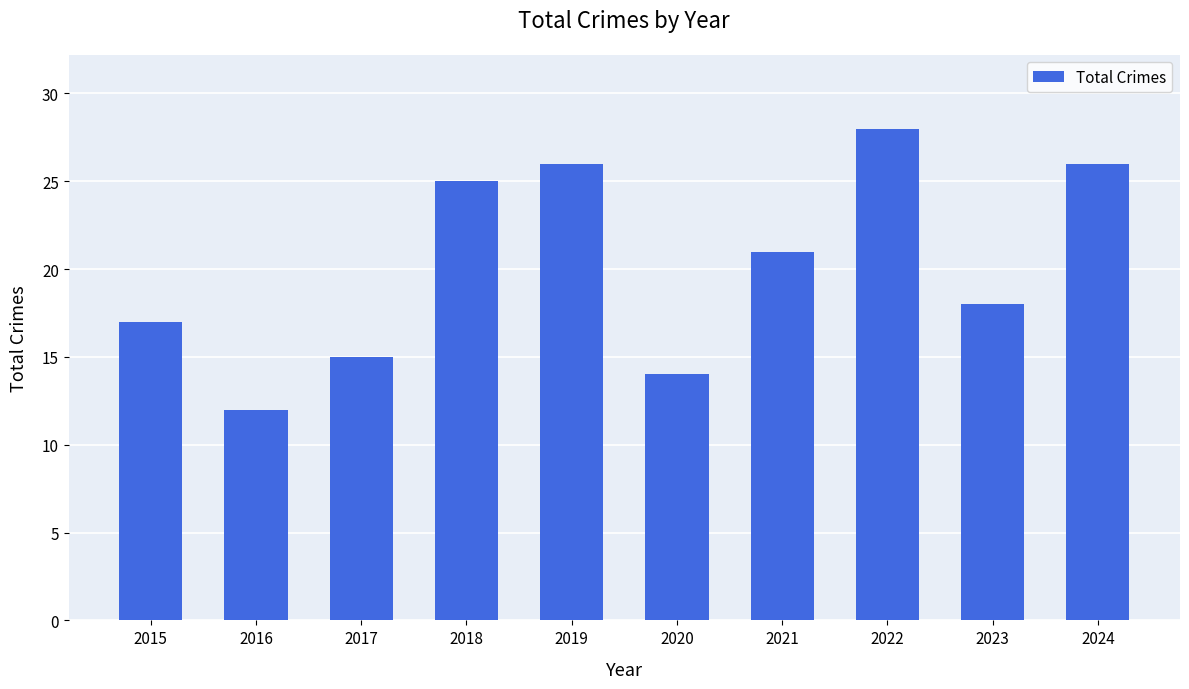

Where is the data nearest to the value 20?

2021